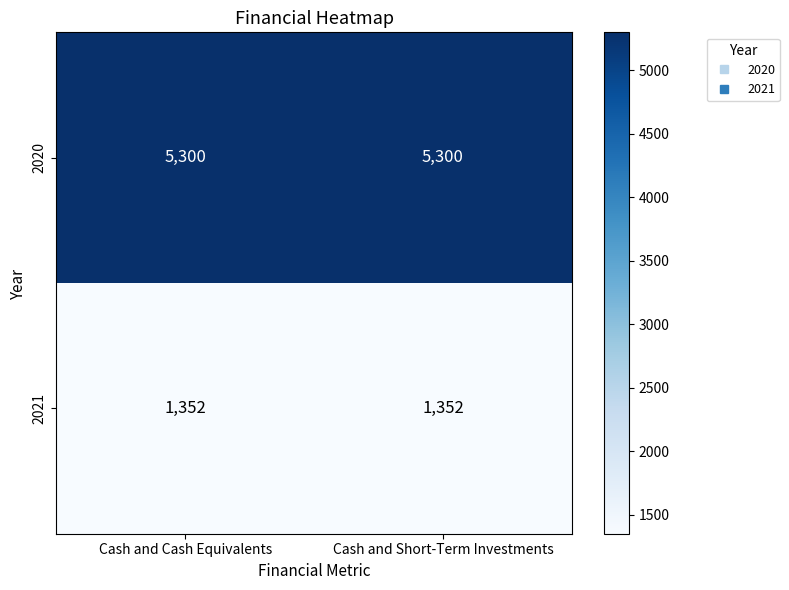

What is the spread (max minus min) of values at Cash and Cash Equivalents?

3948